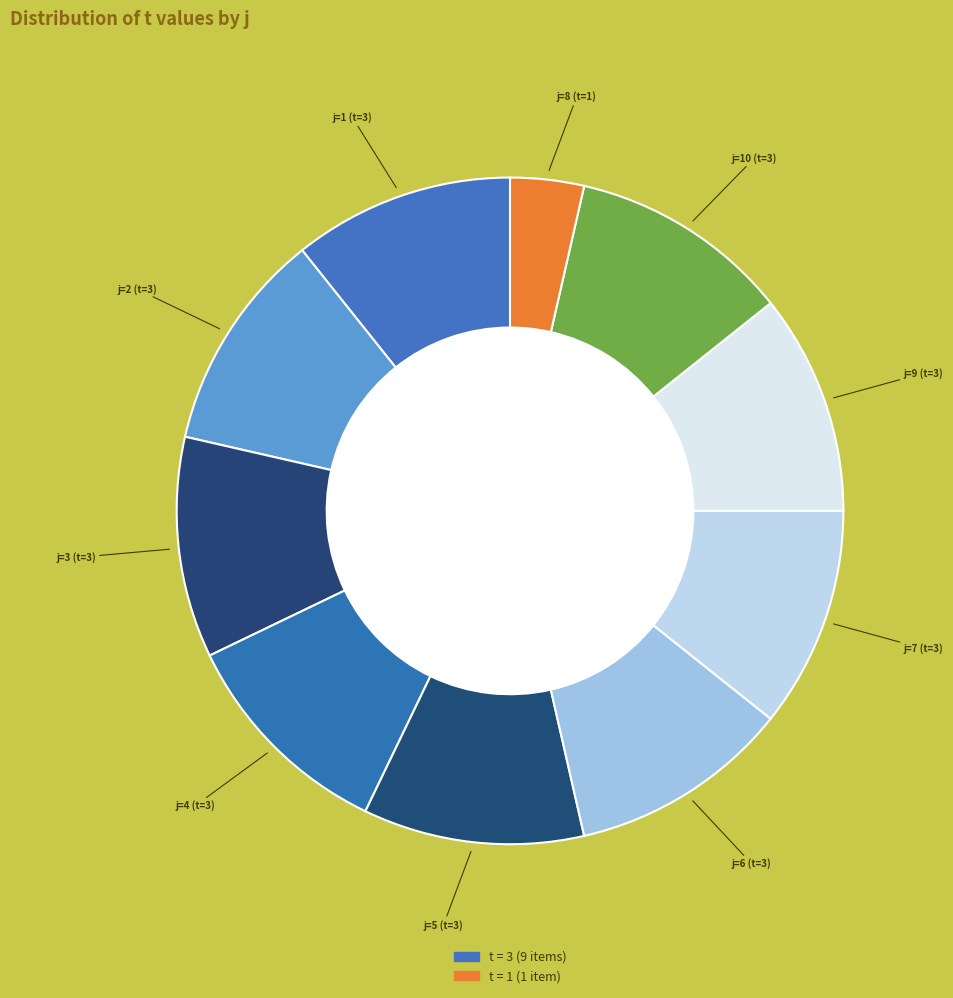

Count the number of slices in the pie.

10